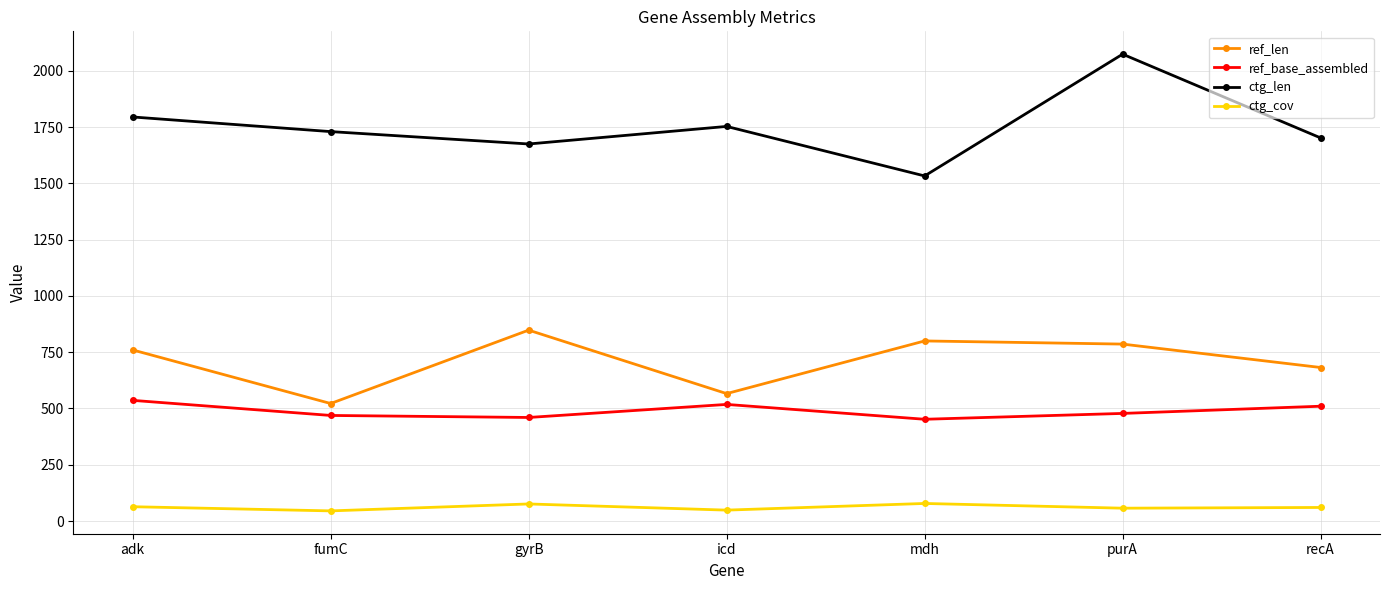

In ctg_len, how many points are higher than both neighbors (excluding endpoints)?

2